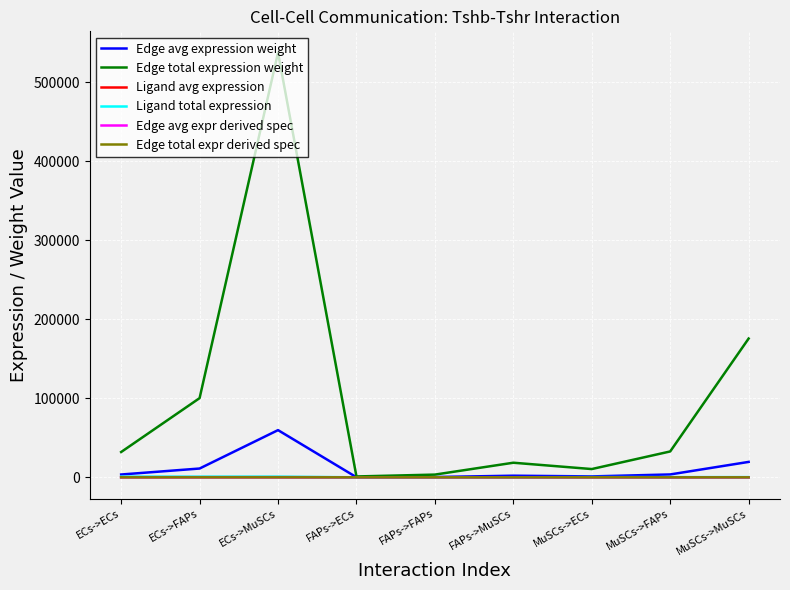

What is the label of the 5th point from the right?

FAPs->FAPs